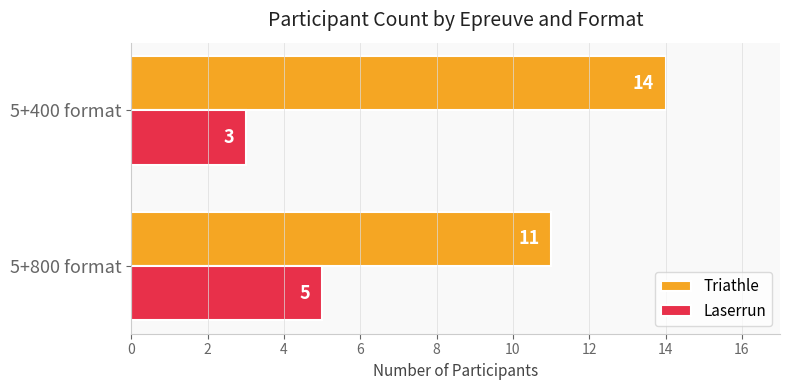

Where is Triathle nearest to the value 12?

5+800 format